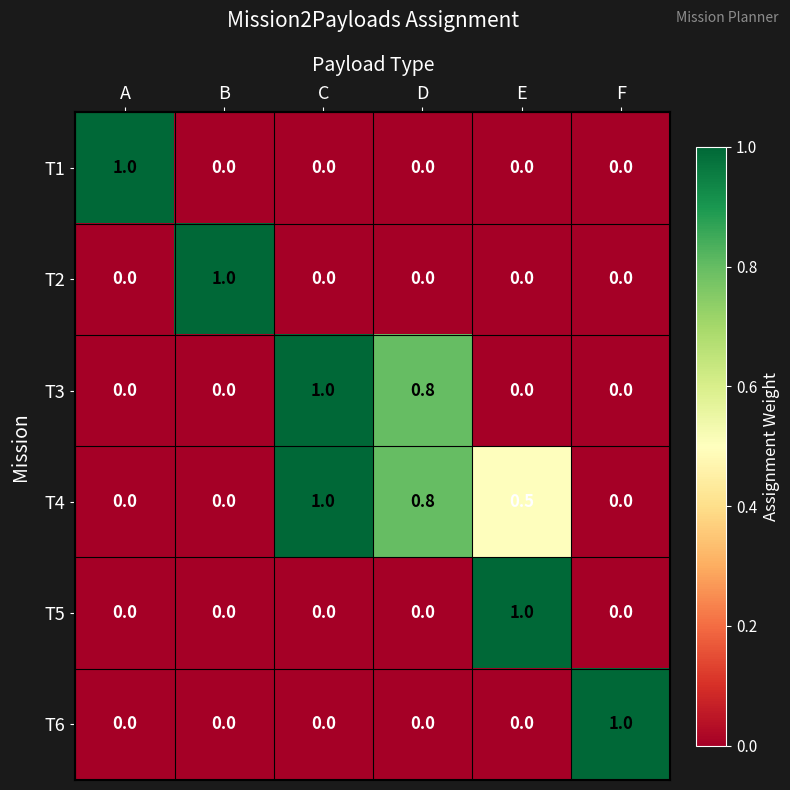

What is the maximum value shown in the chart?

1.0